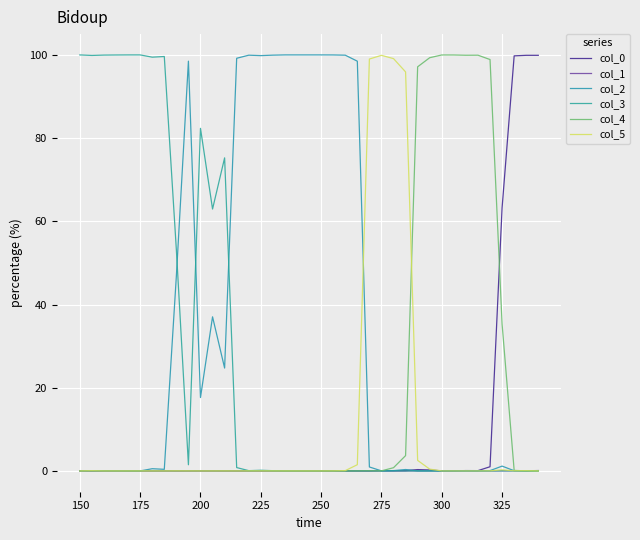

How many interior local valleys does the col_1 series have?

11